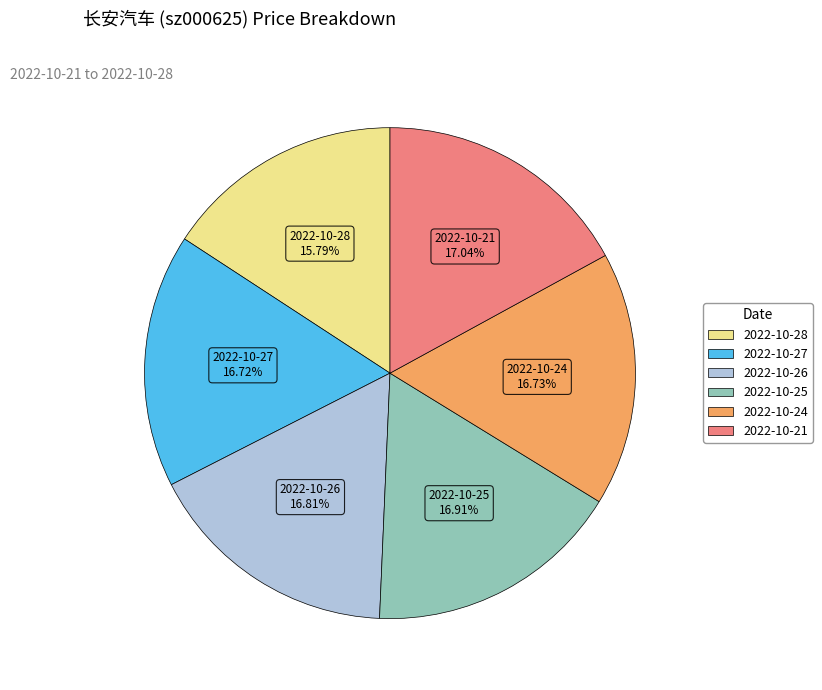

True or false: 2022-10-25 accounts for 11% of the total.

False